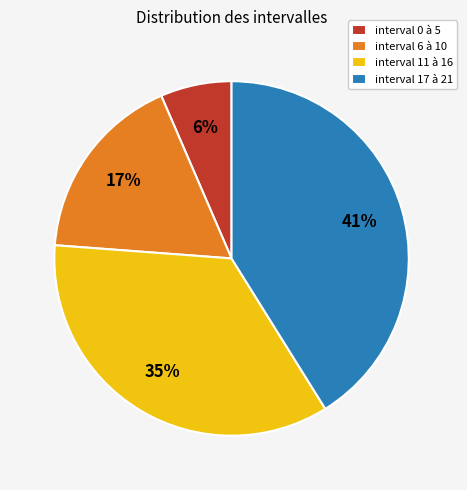

Rank the categories by value from lowest to highest.

interval 0 à 5, interval 6 à 10, interval 11 à 16, interval 17 à 21